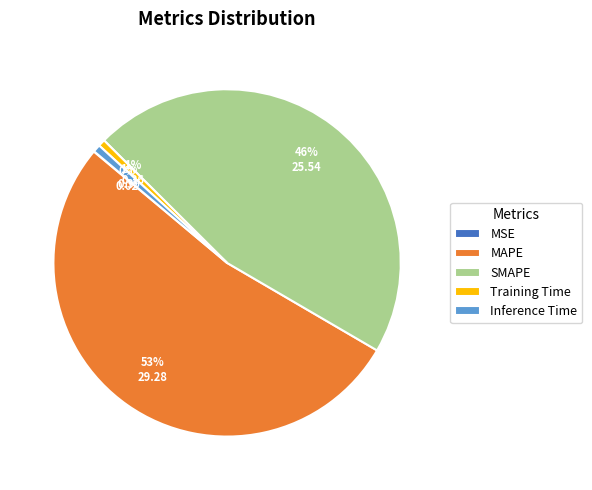

What percentage is the Inference Time slice, to the nearest percent?

1%